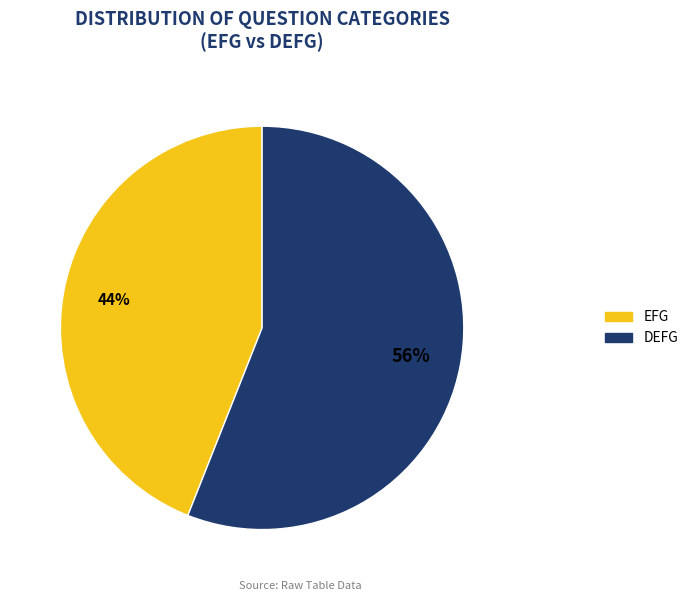

True or false: DEFG accounts for 62% of the total.

False